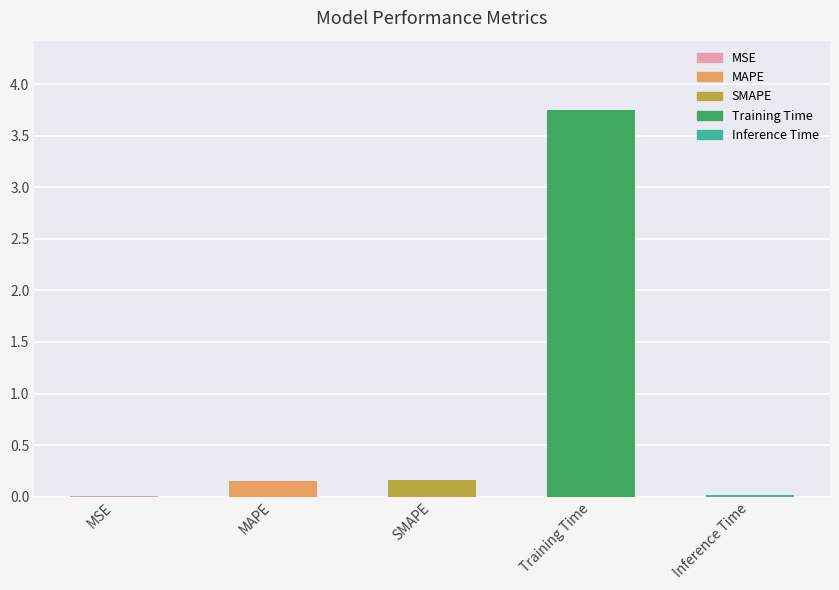

Which label corresponds to the largest value in the chart?

Training Time